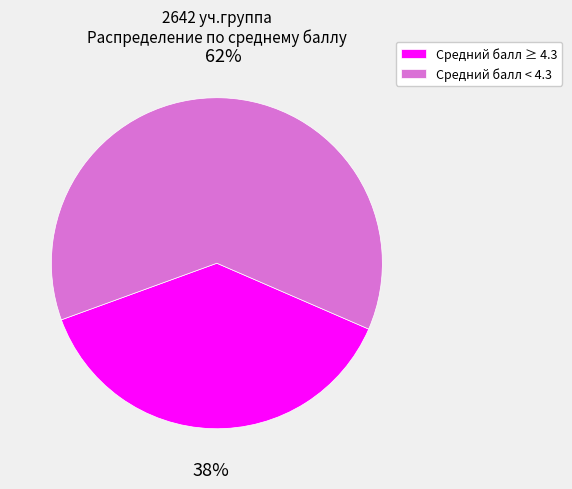

Which slice is the largest?

Средний балл < 4.3